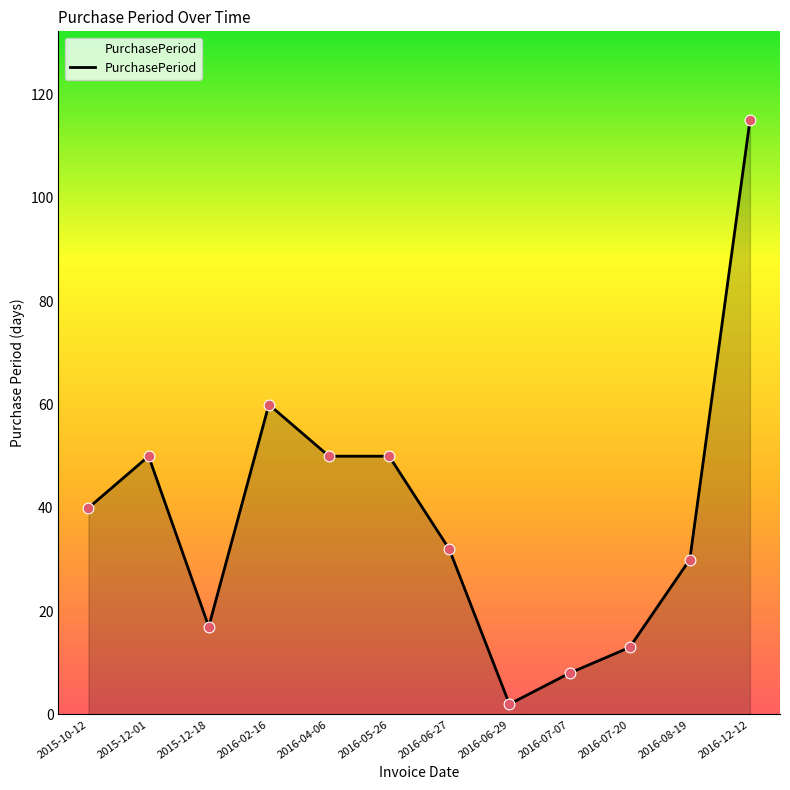

Between 2015-12-18 and 2015-10-12, which is larger?

2015-10-12